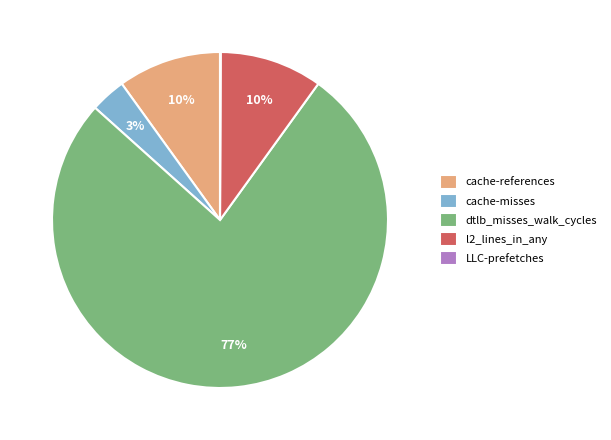

Is there any slice that represents more than half of the pie?

Yes